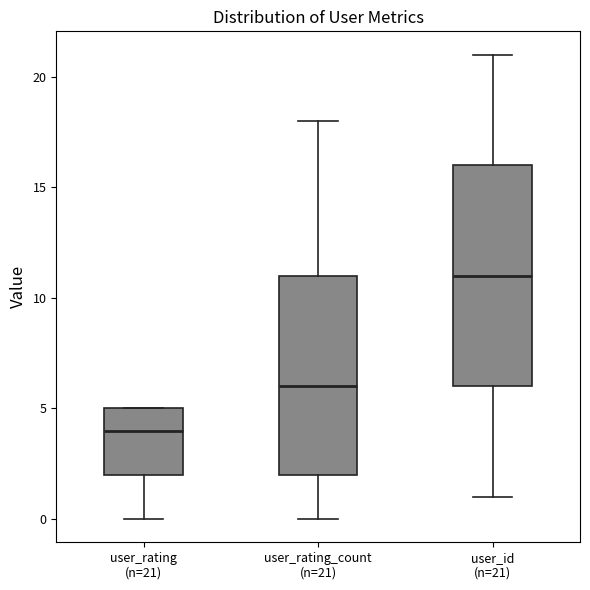

Reading left to right, transcribe this box plot: for each box, give where its median line is, the range the box spans, and where its two whiskers end, as read against the y-axis. The values are not printed on the chart, so give them approximately, as read against the axis.

user_rating (n=21): median 4, box 2 to 5, whiskers 0 to 5
user_rating_count (n=21): median 6, box 2 to 11, whiskers 0 to 18
user_id (n=21): median 11, box 6 to 16, whiskers 1 to 21